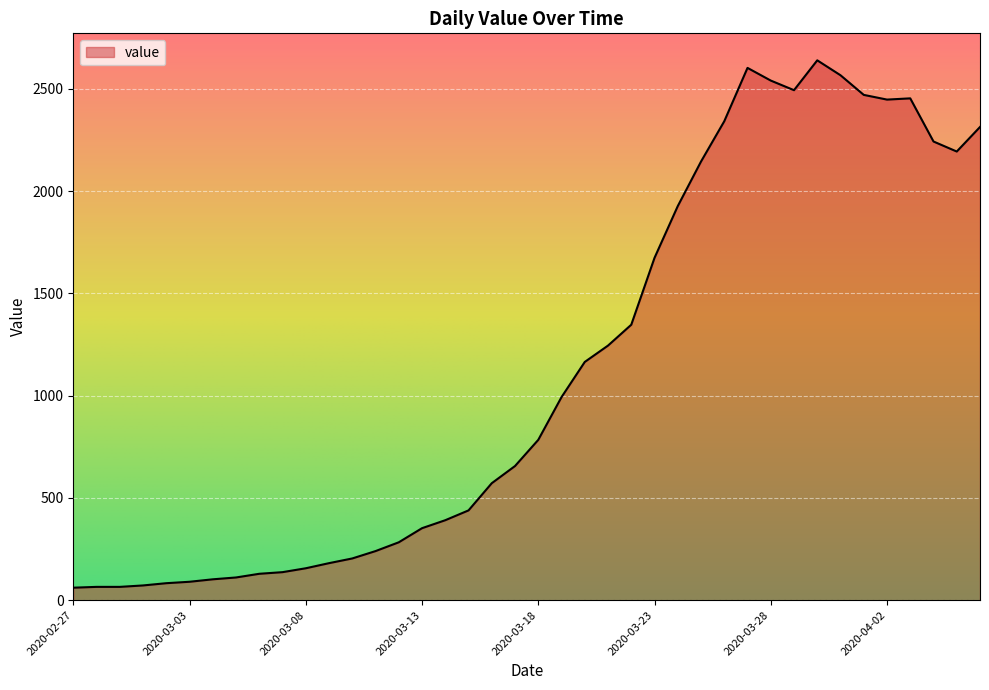

Does the chart have visible grid lines?

Yes